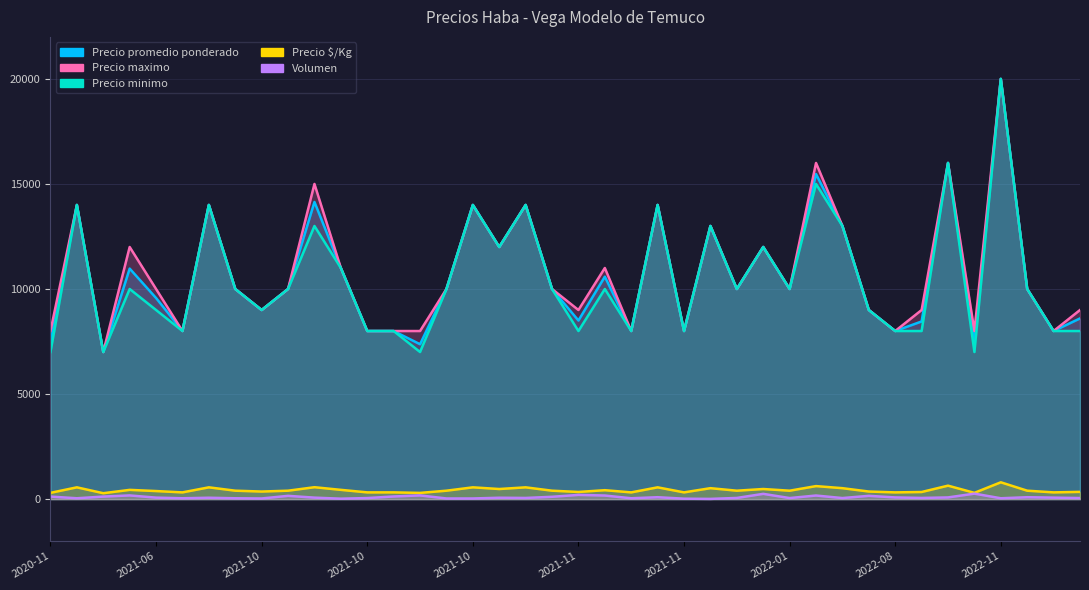

True or false: Precio $/Kg has a value of 103 at 2021-10.

False